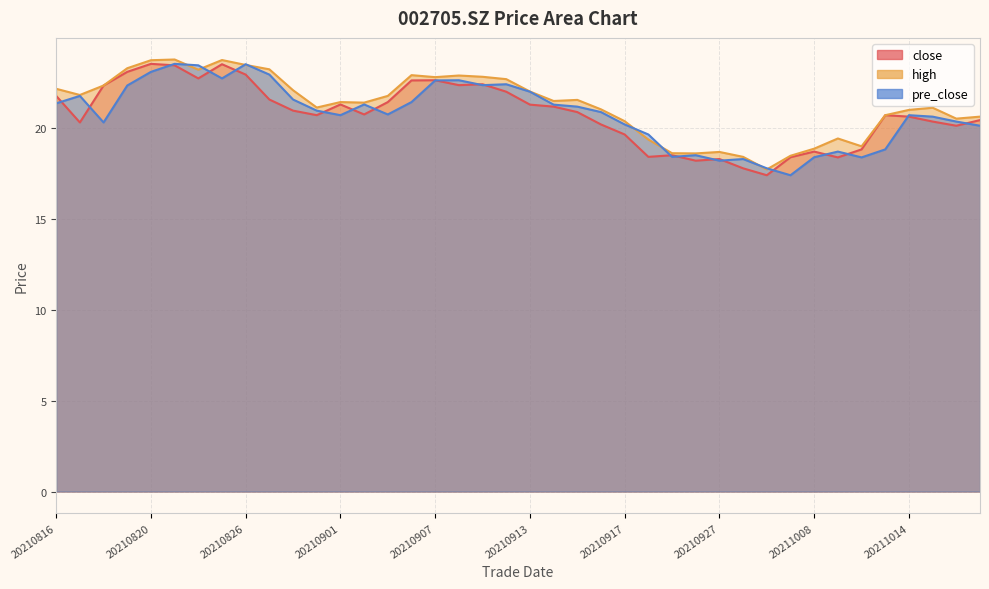

Which category has the highest value in the close series?

20210820